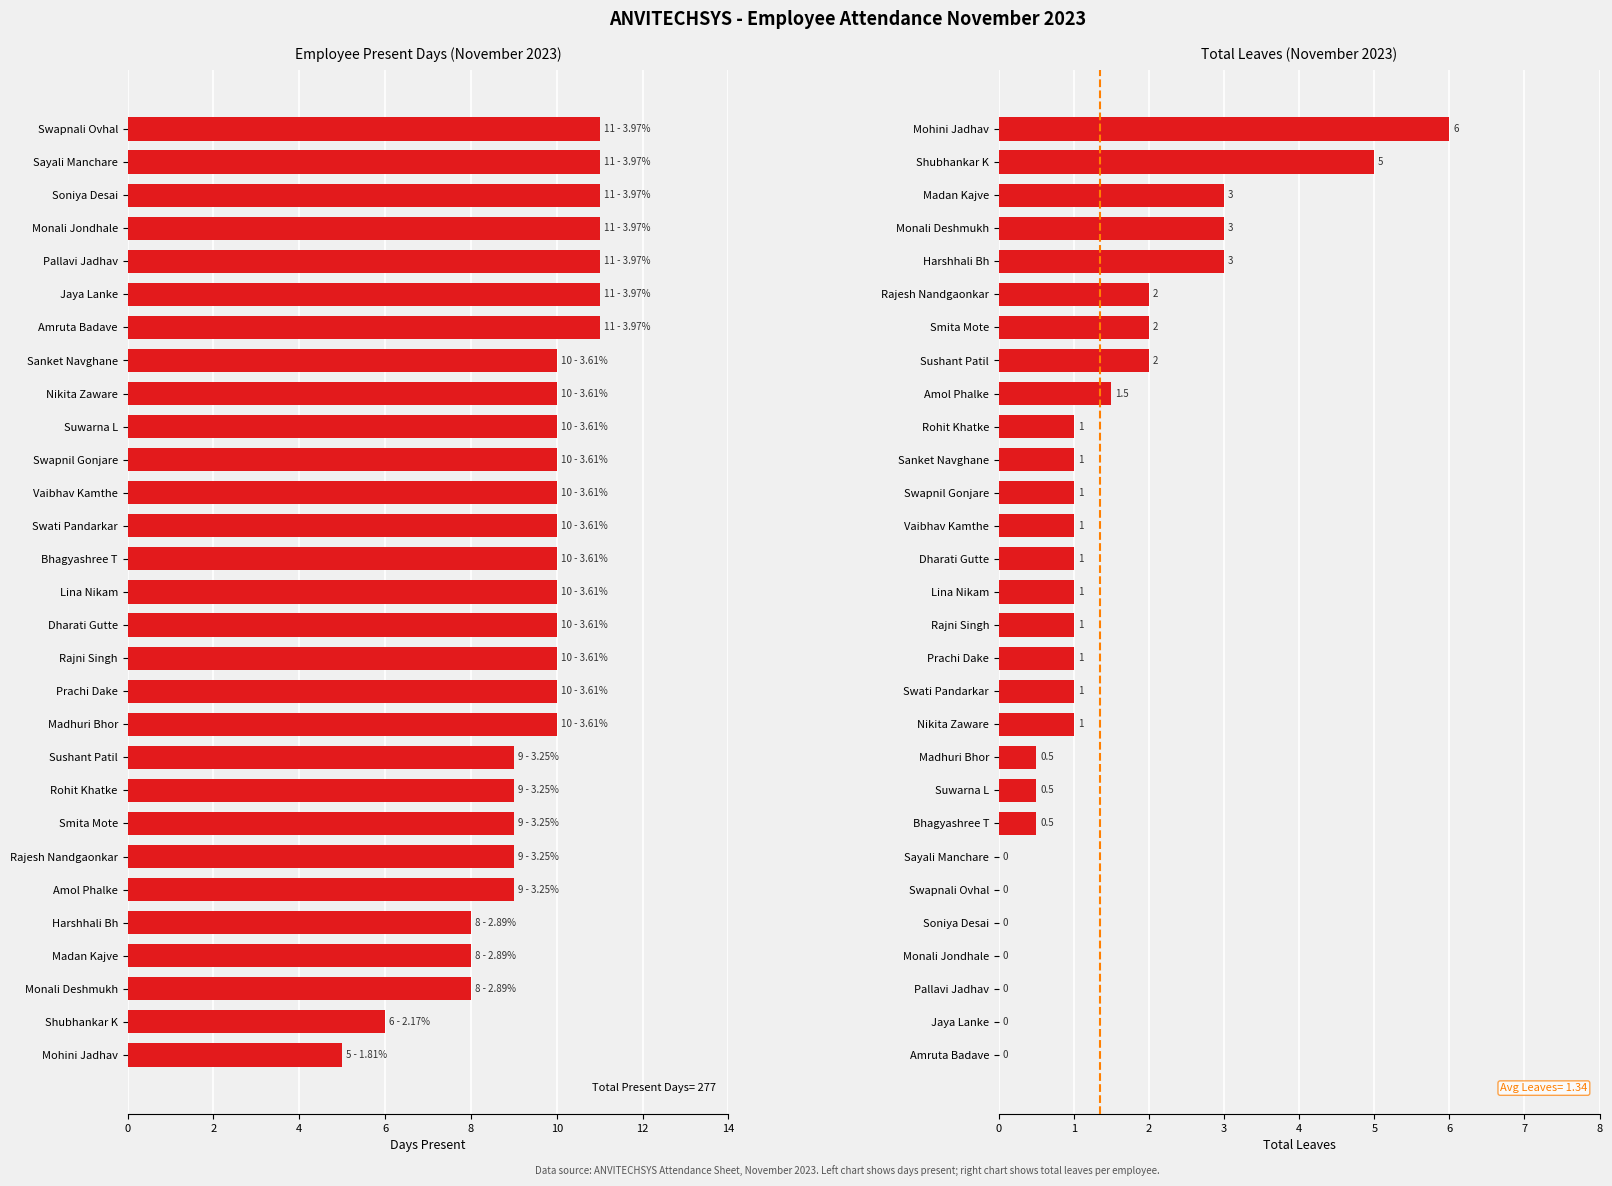

What is the value of the PRESENT bar at the 19th from the left?

10.0